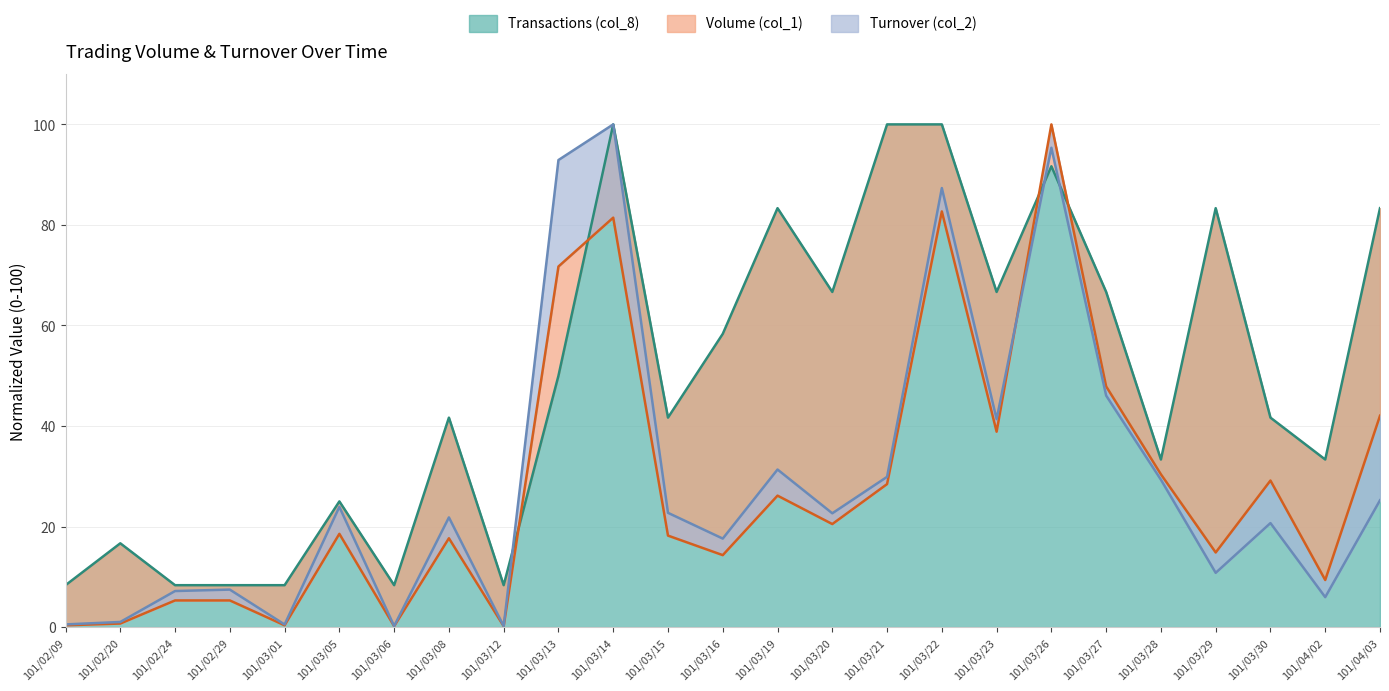

Between 101/03/14 and 101/03/30, which series saw the biggest shift?

Turnover (col_2)